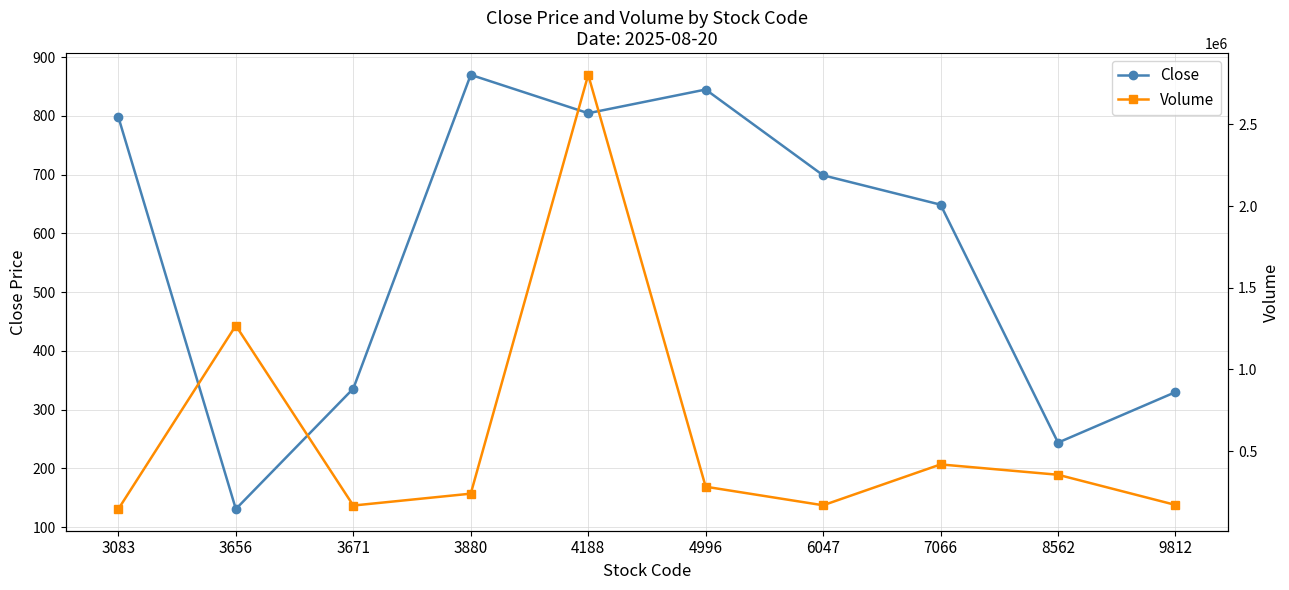

Reading left to right, extract all data points from this chart.

Close: 3083=798.0	3656=131.0	3671=336.0	3880=870.0	4188=804.7	4996=845.0	6047=699.0	7066=649.0	8562=244.0	9812=330.0
Volume: 3083=145600.0	3656=1268700.0	3671=166900.0	3880=239600.0	4188=2803300.0	4996=282100.0	6047=168500.0	7066=418600.0	8562=355300.0	9812=170600.0